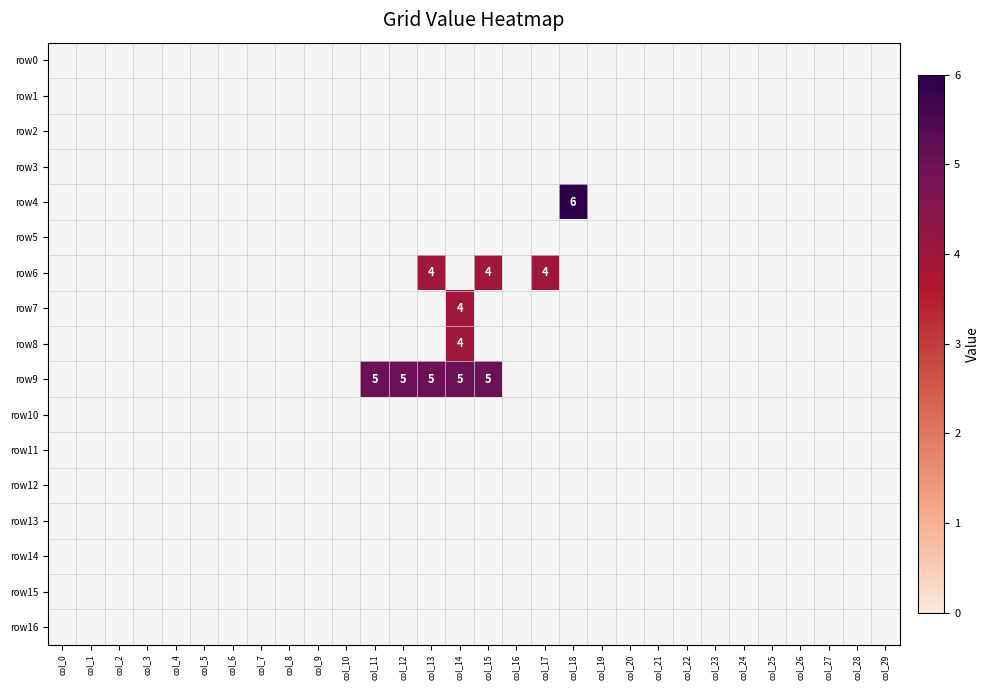

True or false: row8 has a value of 1.6 at col_14.

False